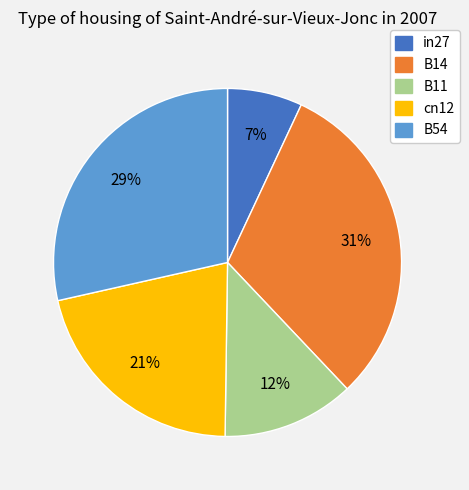

Combined, do B14 and in27 account for over 50%?

No